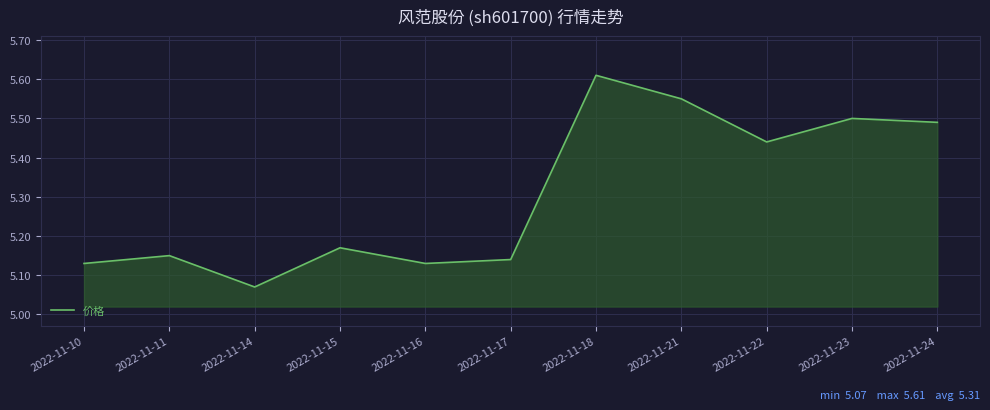

How many categories are shown in the chart?

11